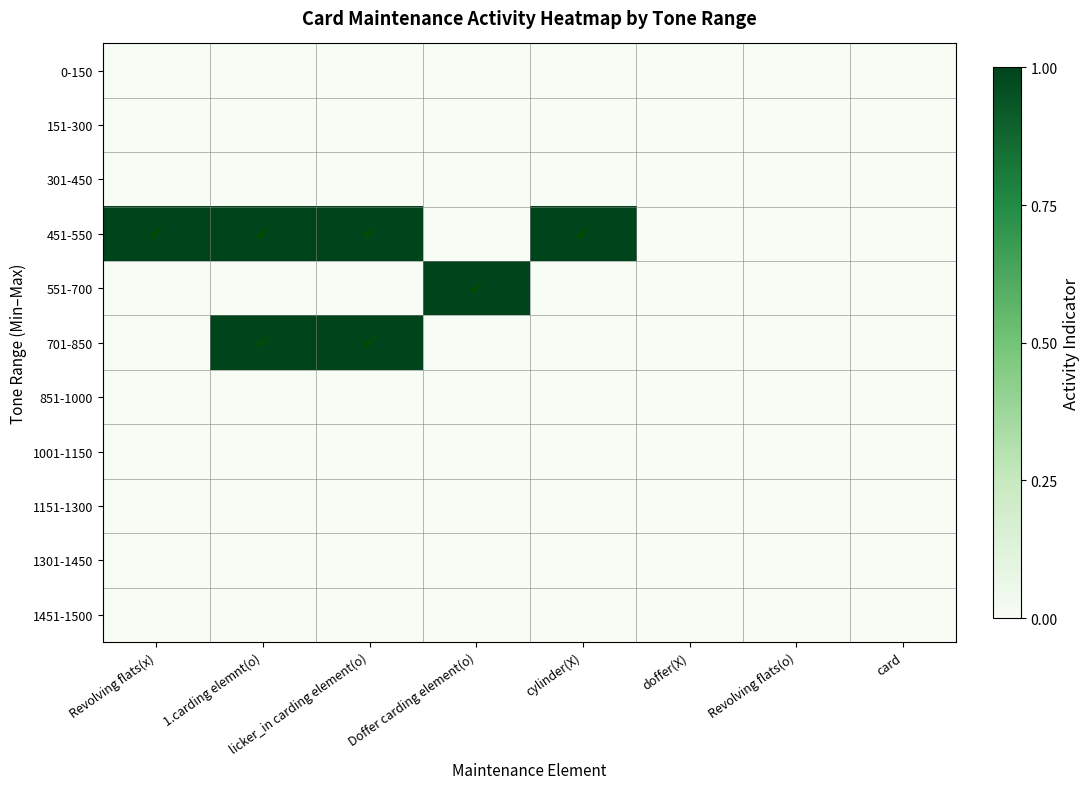

Which series has the largest total across all categories?

451-550